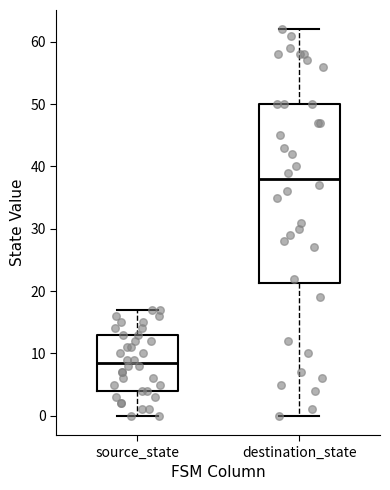

Which box's median line is the lowest?

source_state